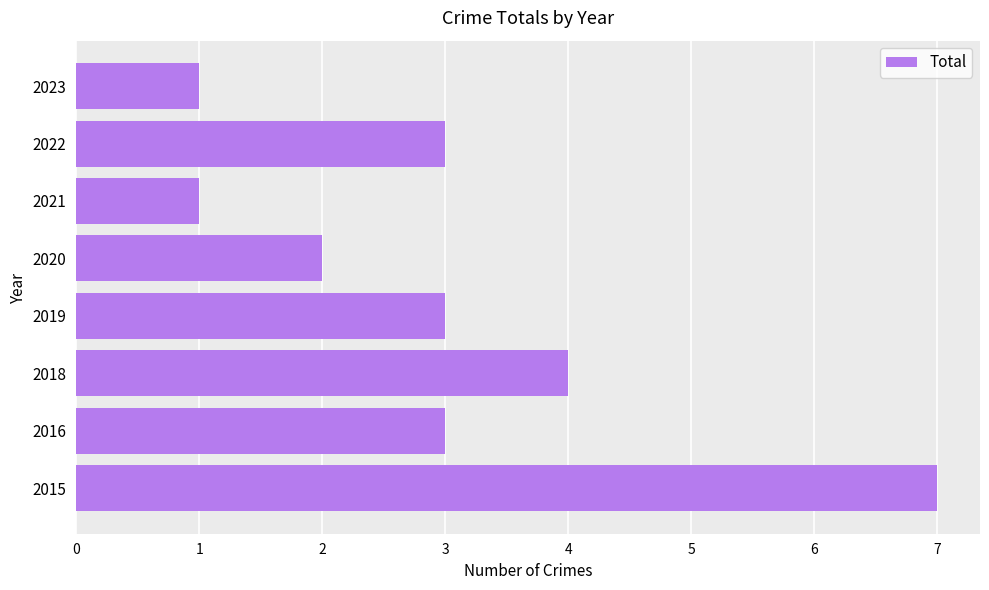

How many categories are shown in the chart?

8